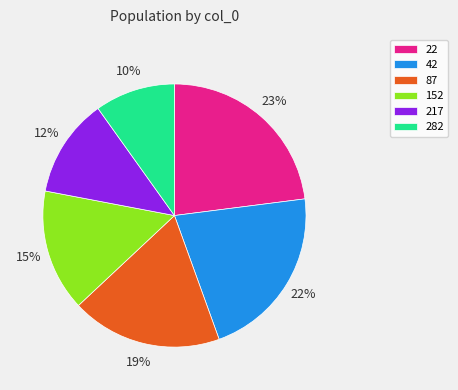

Which has a higher value, 152 or 42?

42